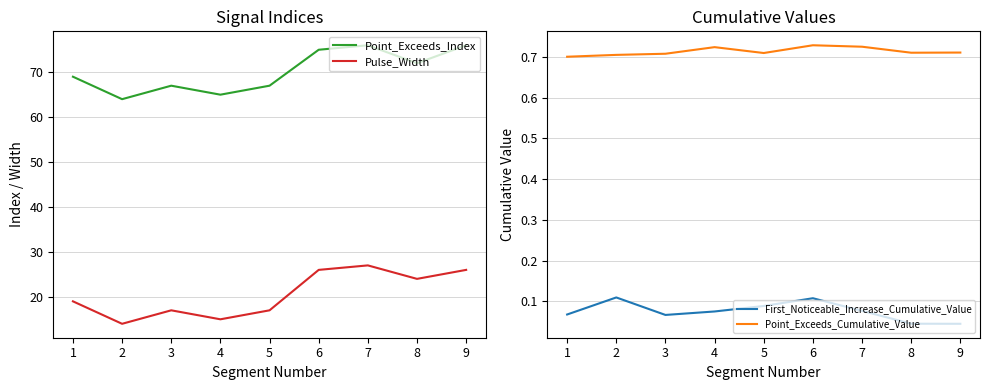

True or false: Point_Exceeds_Cumulative_Value and Point_Exceeds_Index cross at least once.

False